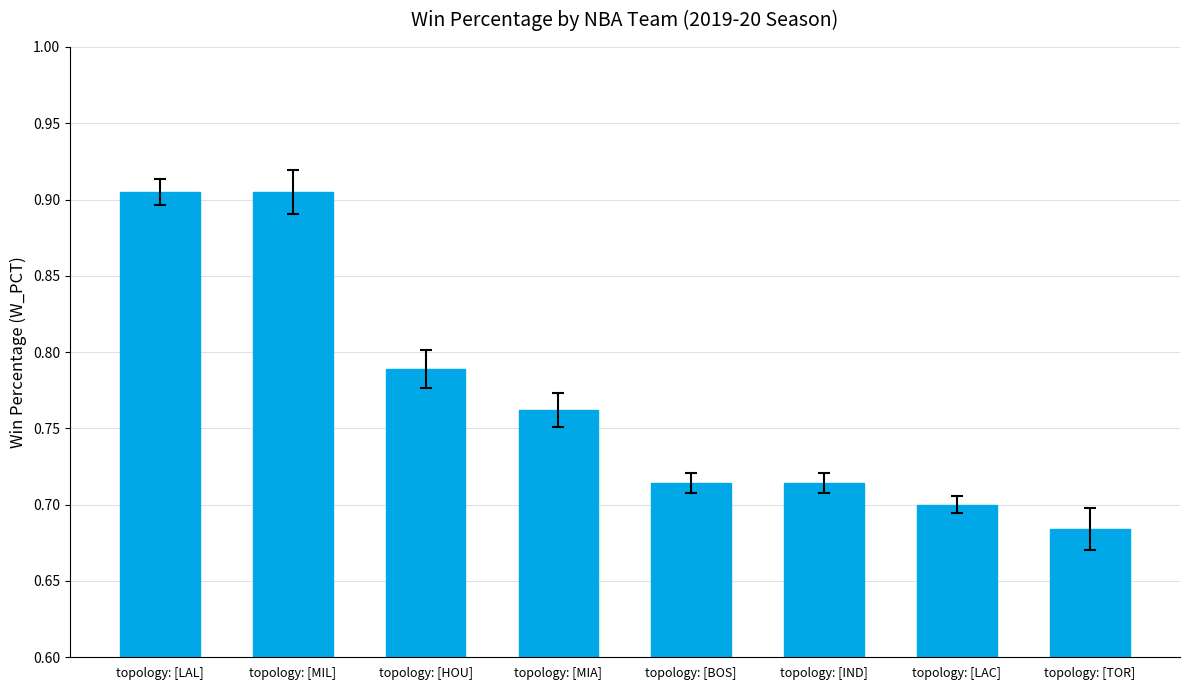

What position from the left is topology: [BOS]?

5